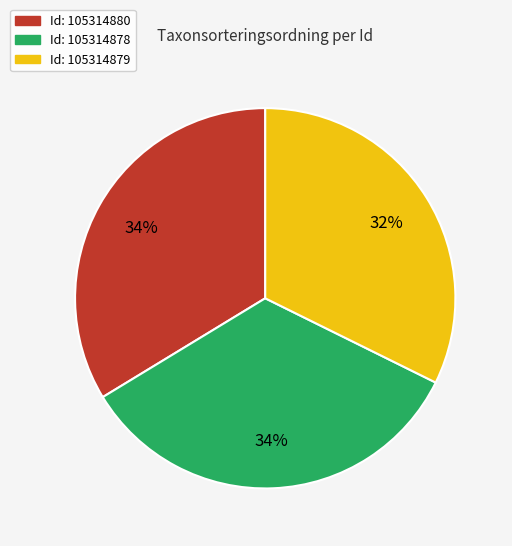

Is there any slice that represents more than half of the pie?

No